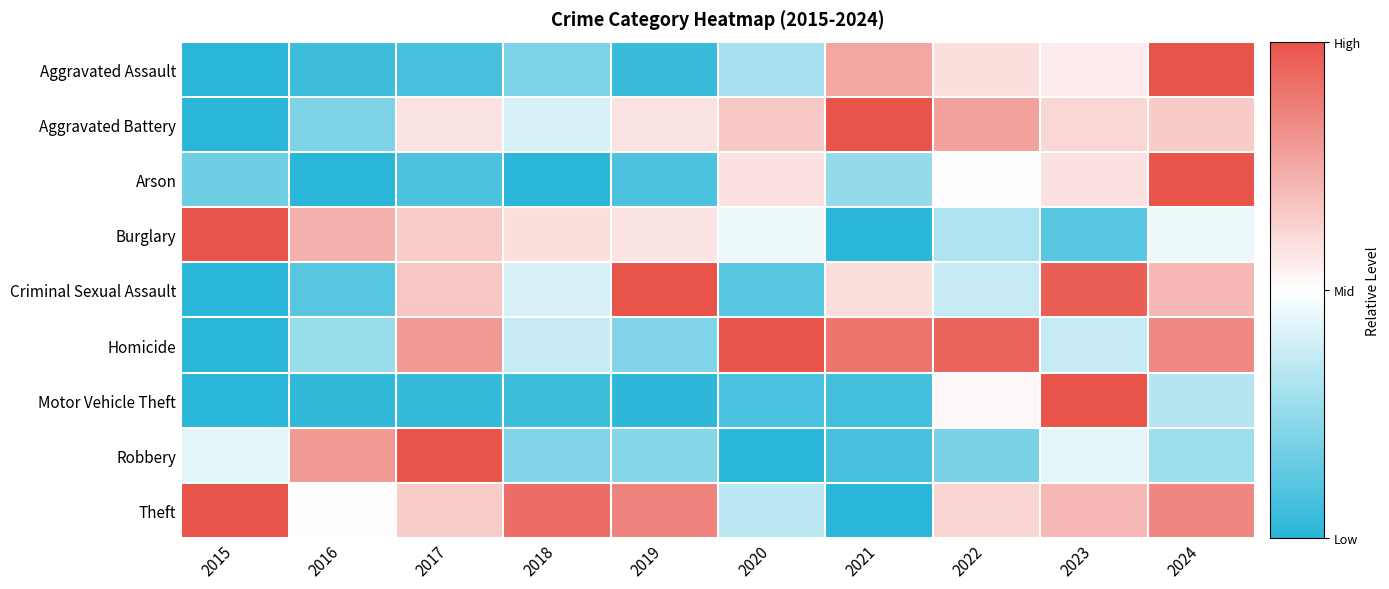

Reading right to left, extract all data points from this chart.

Aggravated Assault: 2024=1.0	2023=0.6	2022=0.6	2021=0.8	2020=0.3	2019=0.0	2018=0.2	2017=0.1	2016=0.1	2015=0.0
Aggravated Battery: 2024=0.7	2023=0.6	2022=0.8	2021=1.0	2020=0.7	2019=0.6	2018=0.4	2017=0.6	2016=0.2	2015=0.0
Arson: 2024=1.0	2023=0.6	2022=0.5	2021=0.2	2020=0.6	2019=0.1	2018=0.0	2017=0.1	2016=0.0	2015=0.2
Burglary: 2024=0.5	2023=0.1	2022=0.3	2021=0.0	2020=0.5	2019=0.6	2018=0.6	2017=0.6	2016=0.7	2015=1.0
Criminal Sexual Assault: 2024=0.7	2023=1.0	2022=0.4	2021=0.6	2020=0.1	2019=1.0	2018=0.4	2017=0.7	2016=0.1	2015=0.0
Homicide: 2024=0.8	2023=0.4	2022=0.9	2021=0.9	2020=1.0	2019=0.2	2018=0.4	2017=0.8	2016=0.3	2015=0.0
Motor Vehicle Theft: 2024=0.3	2023=1.0	2022=0.5	2021=0.1	2020=0.1	2019=0.0	2018=0.0	2017=0.0	2016=0.0	2015=0.0
Robbery: 2024=0.3	2023=0.4	2022=0.2	2021=0.1	2020=0.0	2019=0.2	2018=0.2	2017=1.0	2016=0.8	2015=0.4
Theft: 2024=0.8	2023=0.7	2022=0.6	2021=0.0	2020=0.3	2019=0.9	2018=0.9	2017=0.6	2016=0.5	2015=1.0